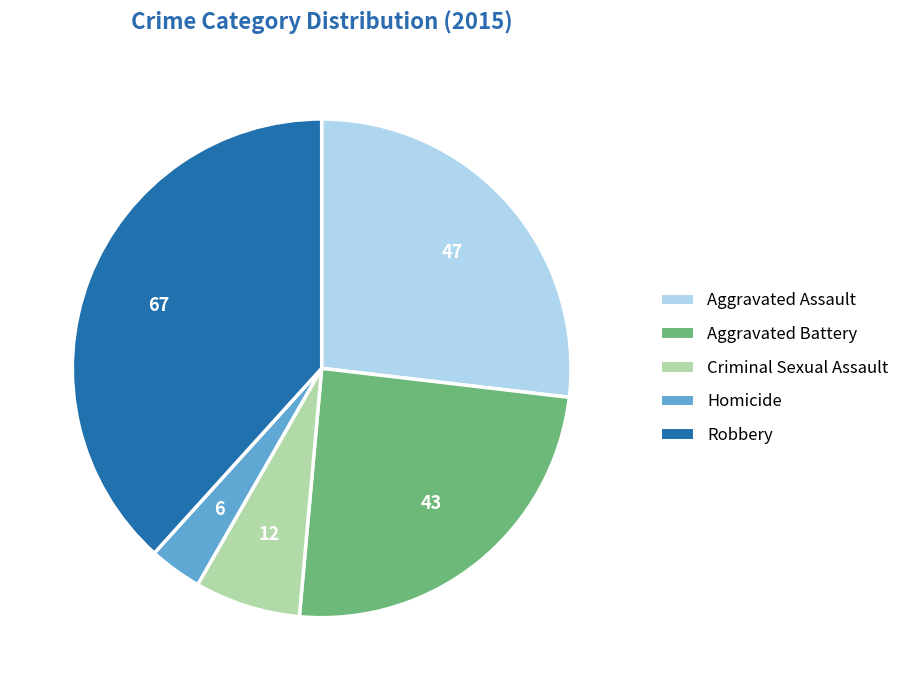

What is the largest slice in the pie chart?

Robbery